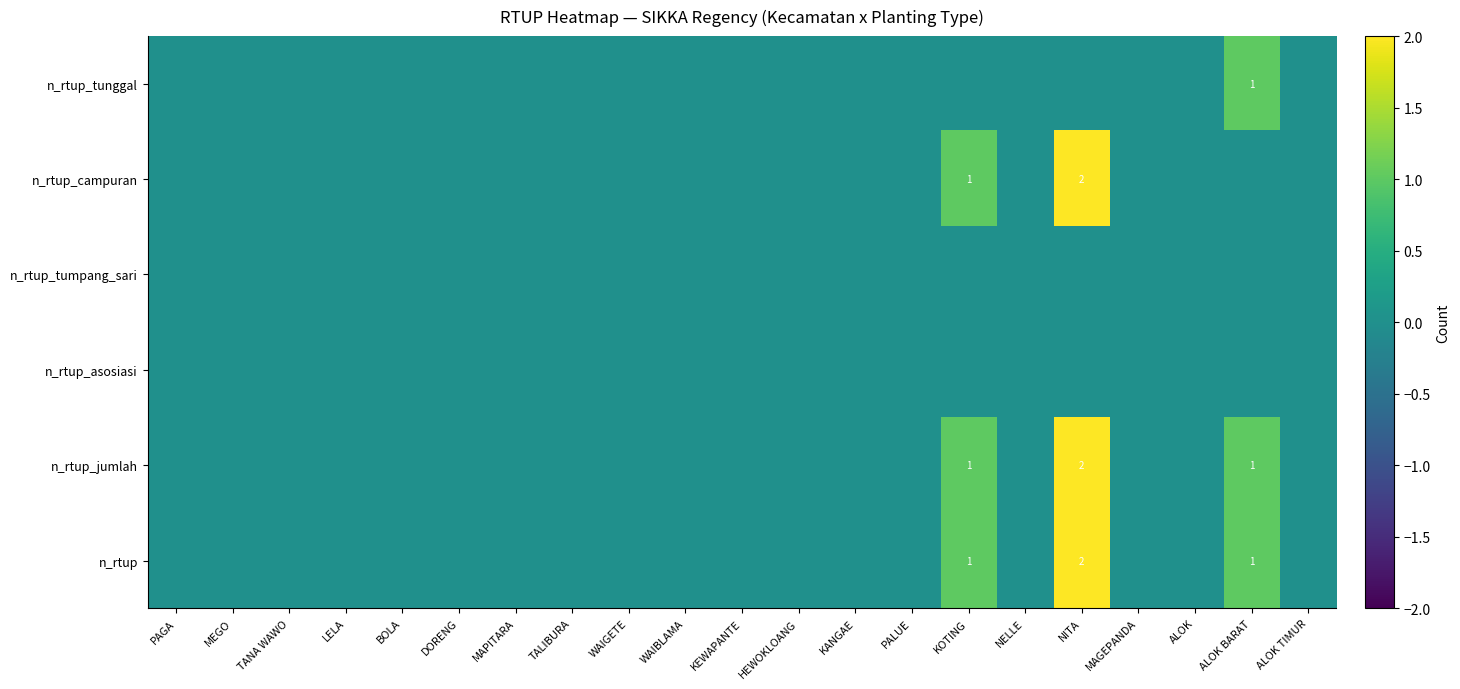

Is the value of n_rtup at WAIGETE greater than the value of n_rtup_campuran at ALOK BARAT?

No